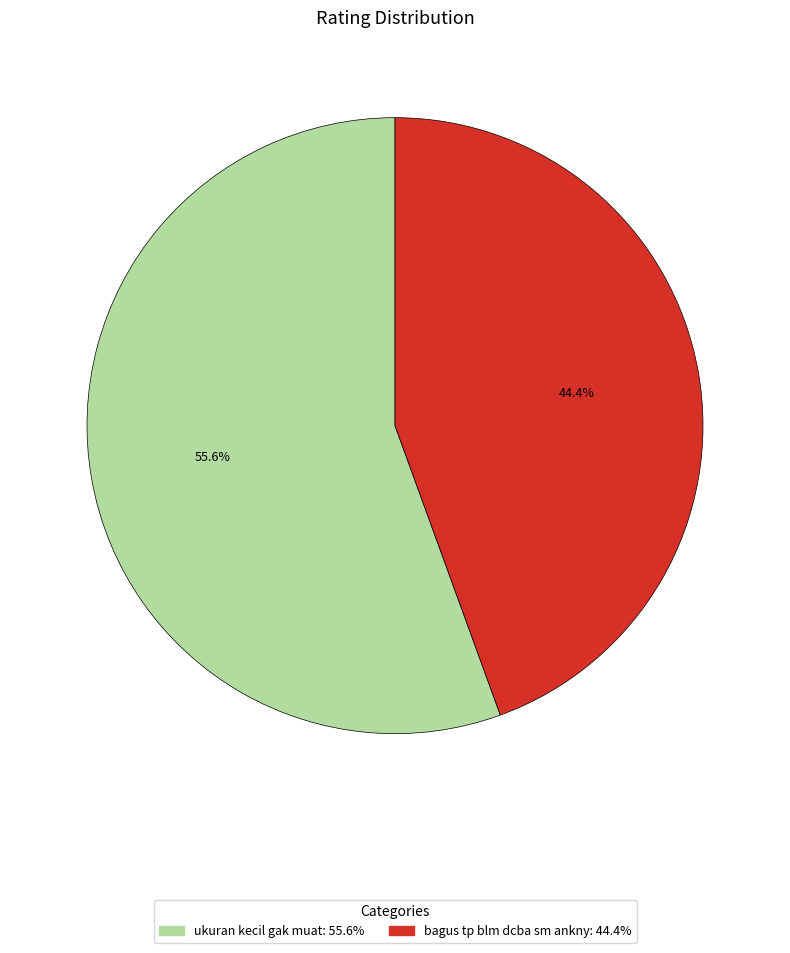

Between ukuran kecil gak muat and bagus tp blm dcba sm ankny, which is larger?

ukuran kecil gak muat